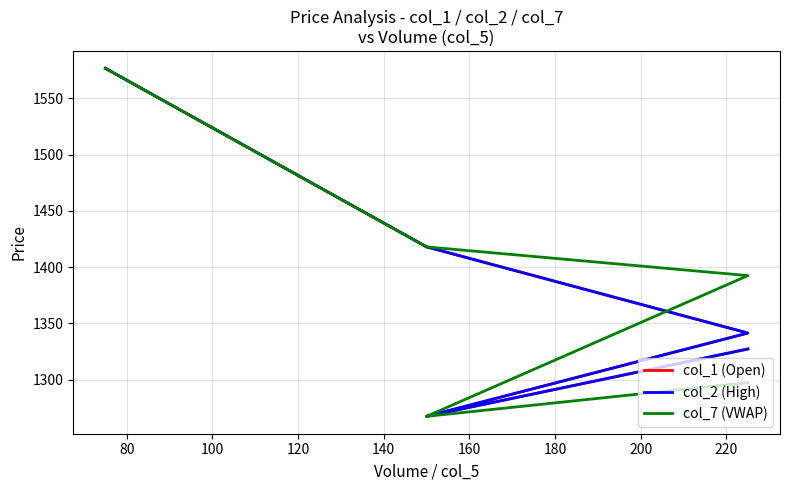

Which has a higher value, 120 or 60?

60